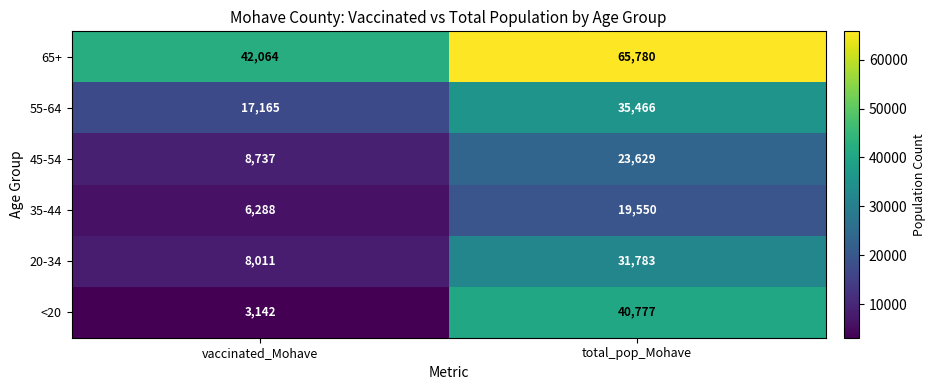

At how many categories does at least one series exceed 29270?

2